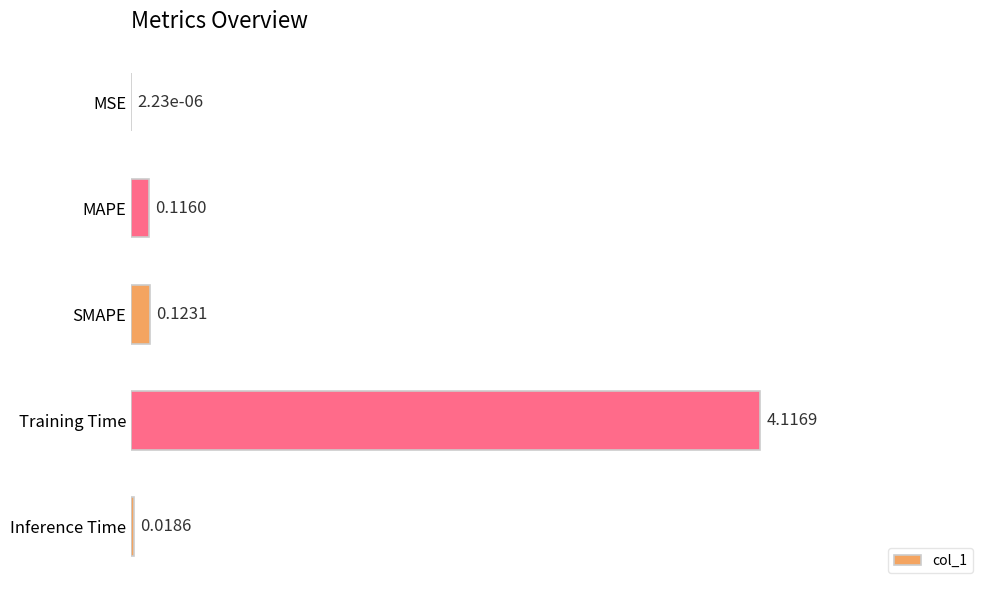

Which label corresponds to the largest value in the chart?

Training Time